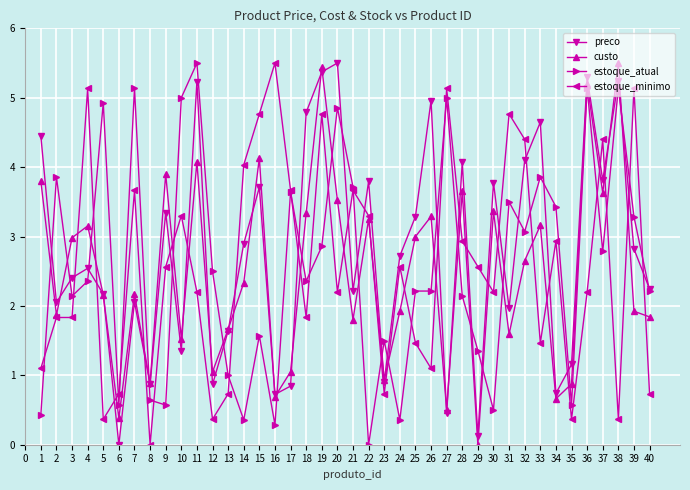

Is it true that estoque_minimo equals 6.3 at 30?

False